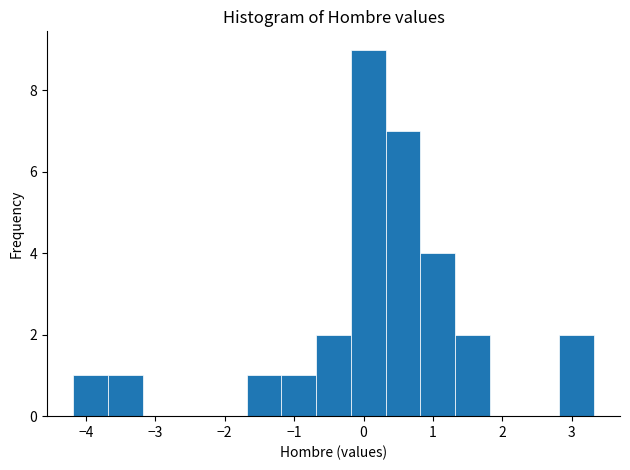

What is the height of the bar covering -3.7 to -3.2 on the x-axis? Neither the bar edges nor the heights are printed on the chart, so give them approximately, as read against the axes.

1